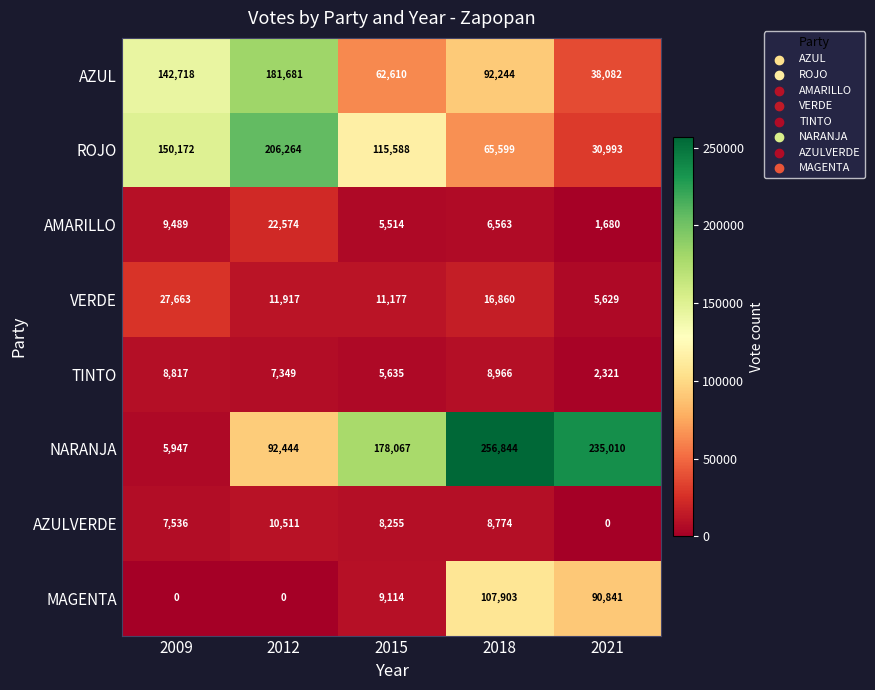

Which series has the largest total across all categories?

NARANJA